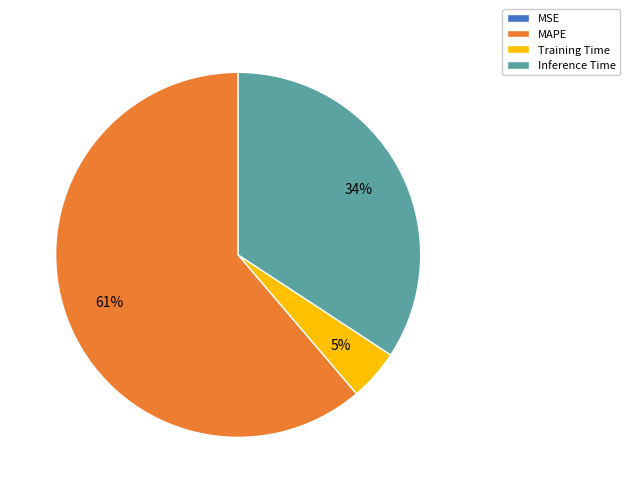

What percentage is the Inference Time slice, to the nearest percent?

34%